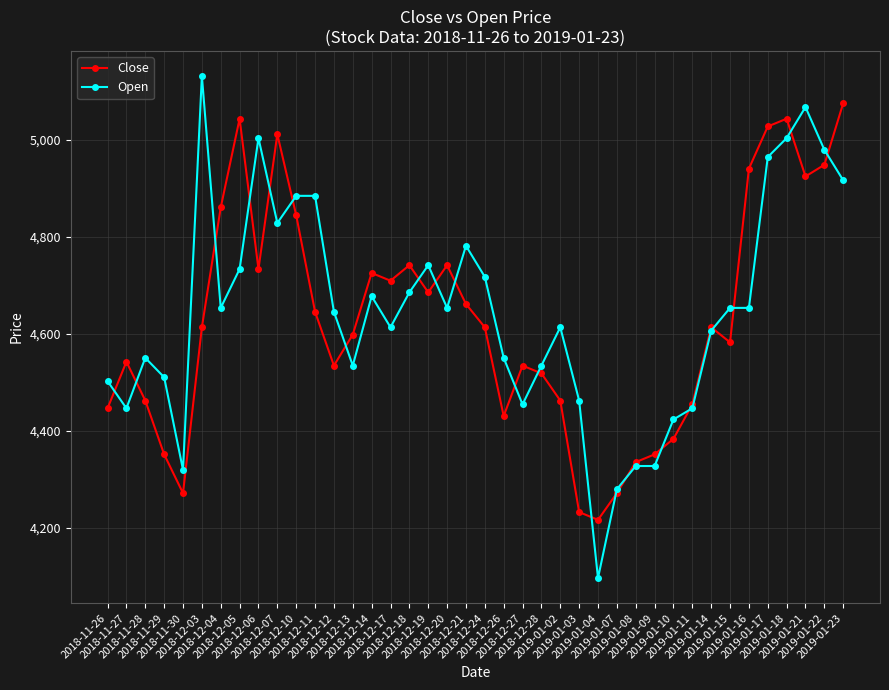

Read the Close value at 2018-11-28, to the nearest 50.

4450